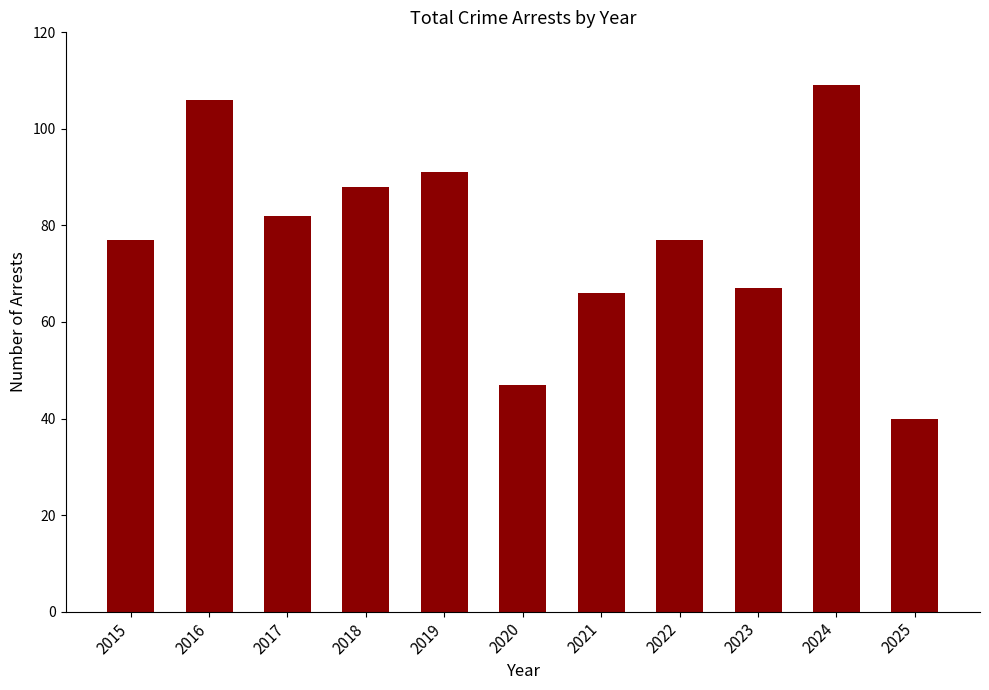

Reading left to right, extract all data points from this chart.

77	106	82	88	91	47	66	77	67	109	40